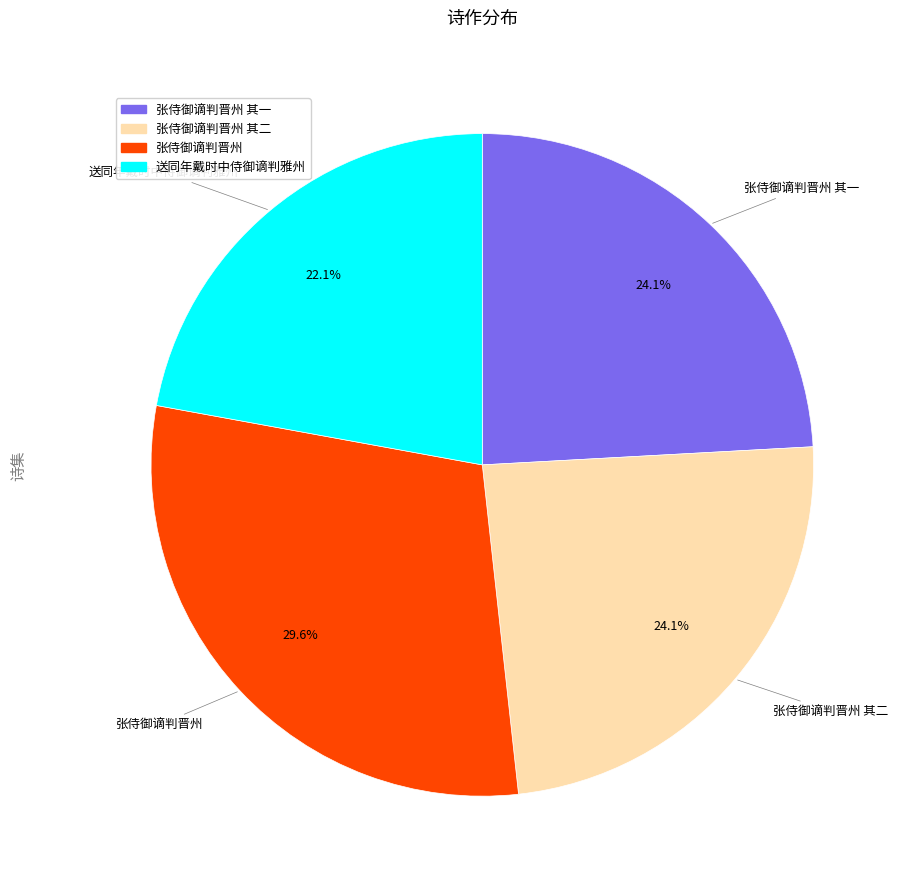

To the nearest percent, what is the difference between the 张侍御谪判晋州 其二 and 送同年戴时中侍御谪判雅州 slice percentages?

2%